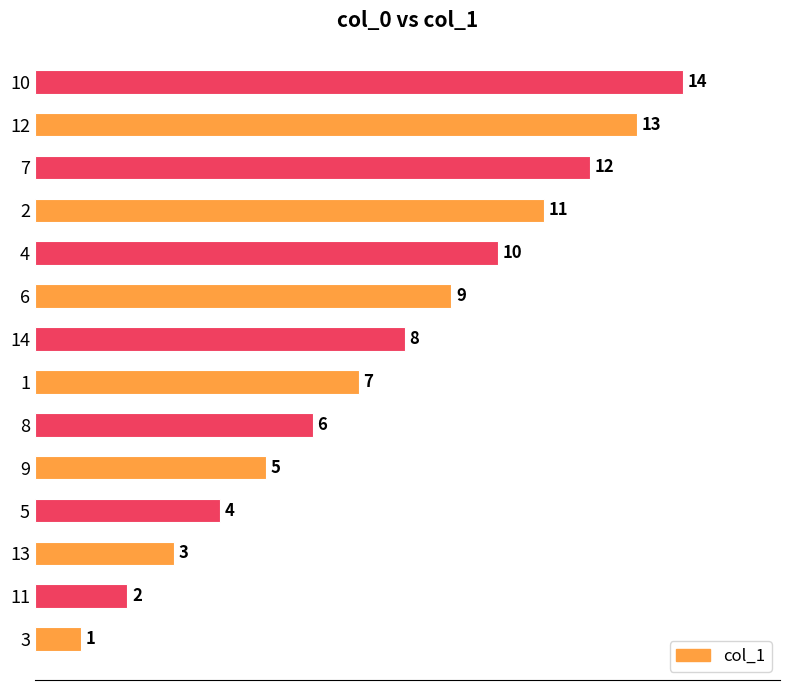

Is it true that the value at 8 is 9?

False